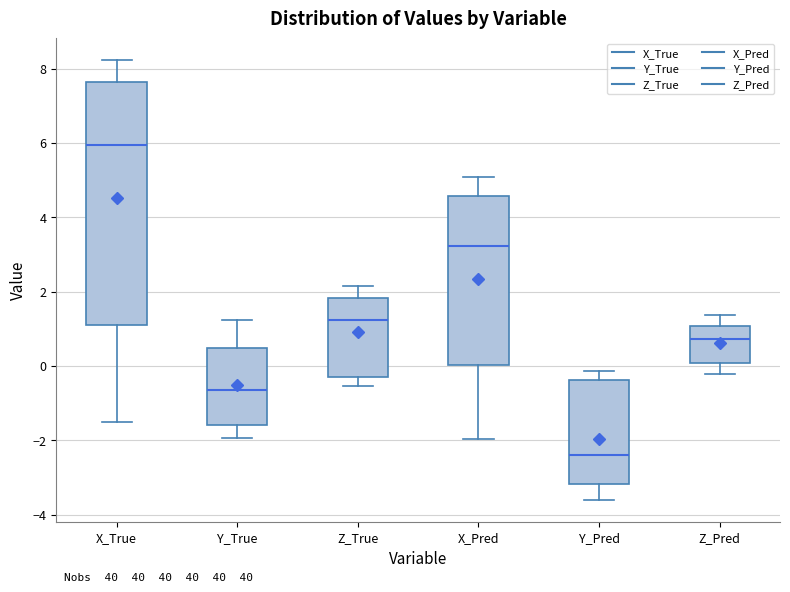

Where is the upper edge of the box for Y_True on the y-axis? The values are not printed on the chart, so give them approximately, as read against the axis.

0.4